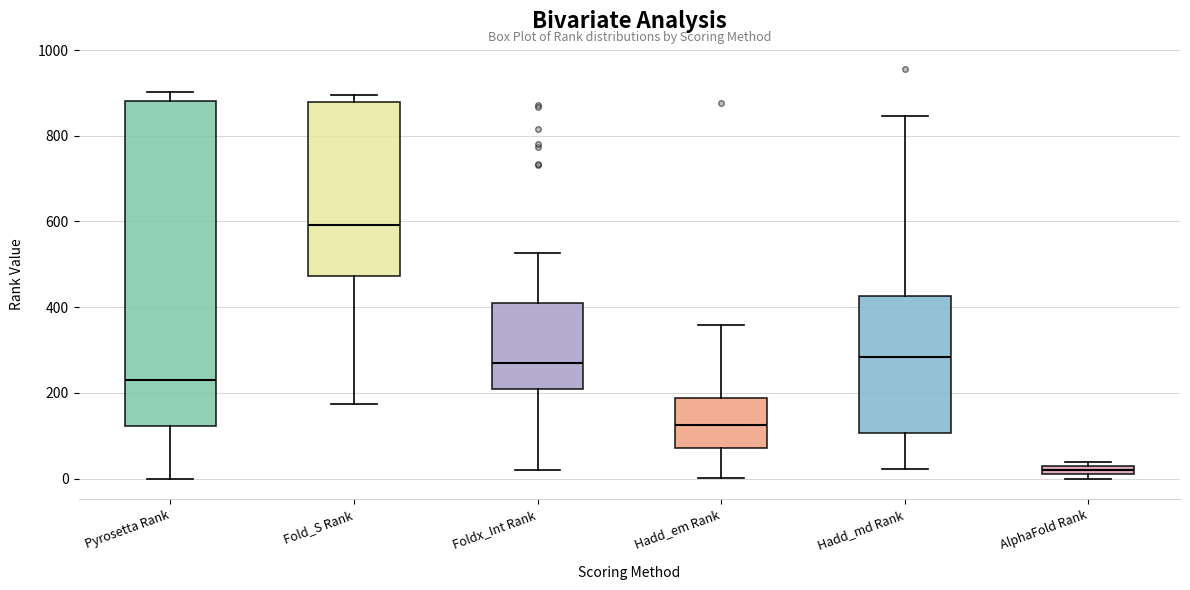

Where does the median line of the box for Fold_S Rank sit on the y-axis? The values are not printed on the chart, so give them approximately, as read against the axis.

600